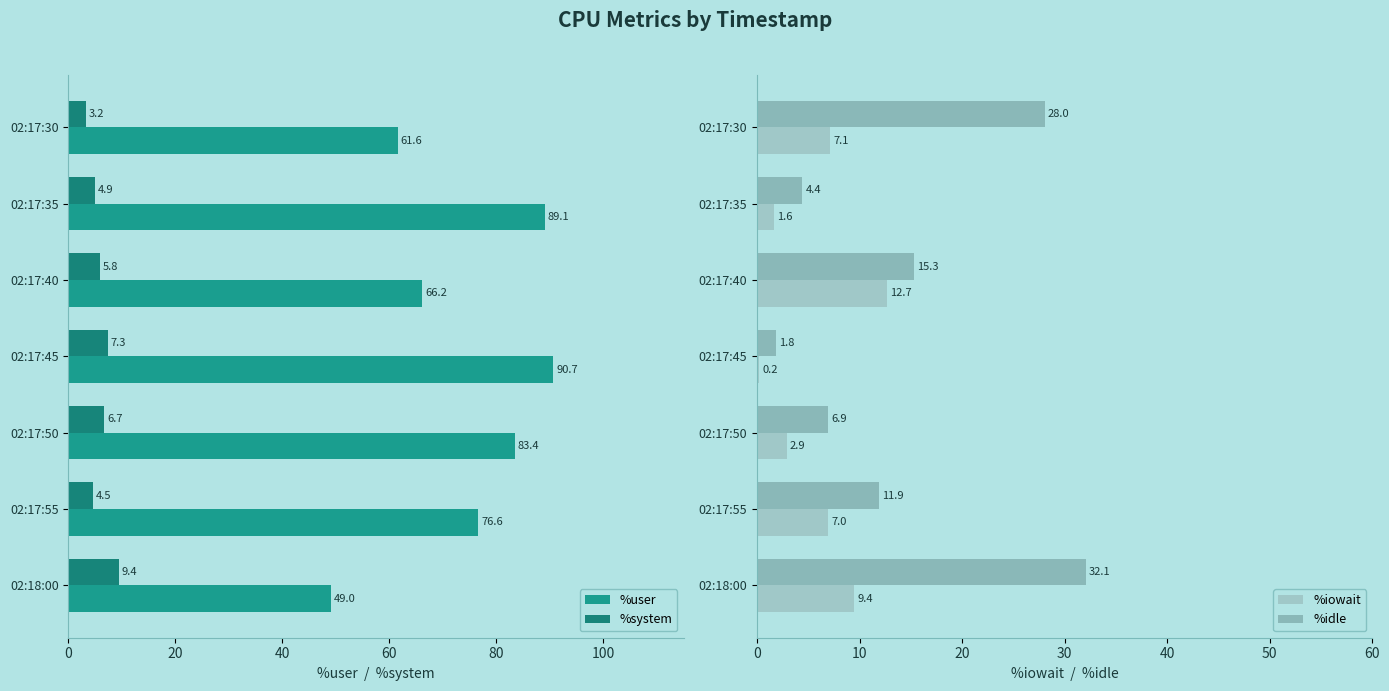

What is the minimum value for %system?

3.2